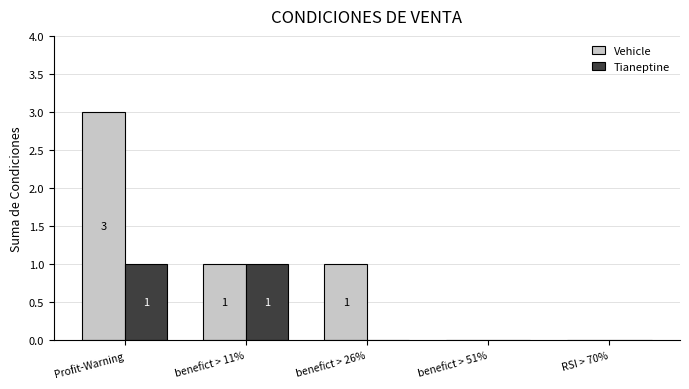

Reading left to right, list all the values displayed in this chart.

Vehicle: 3	1	1	0	0
Tianeptine: 1	1	0	0	0